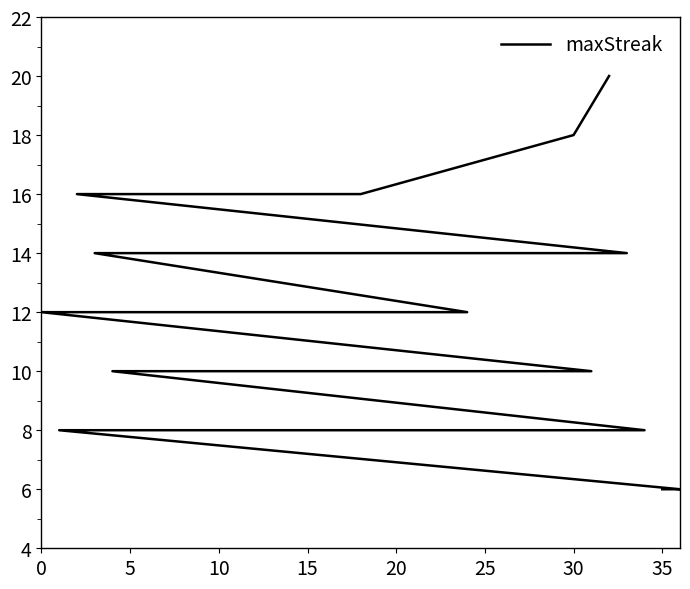

How many data points are less than 10?

13